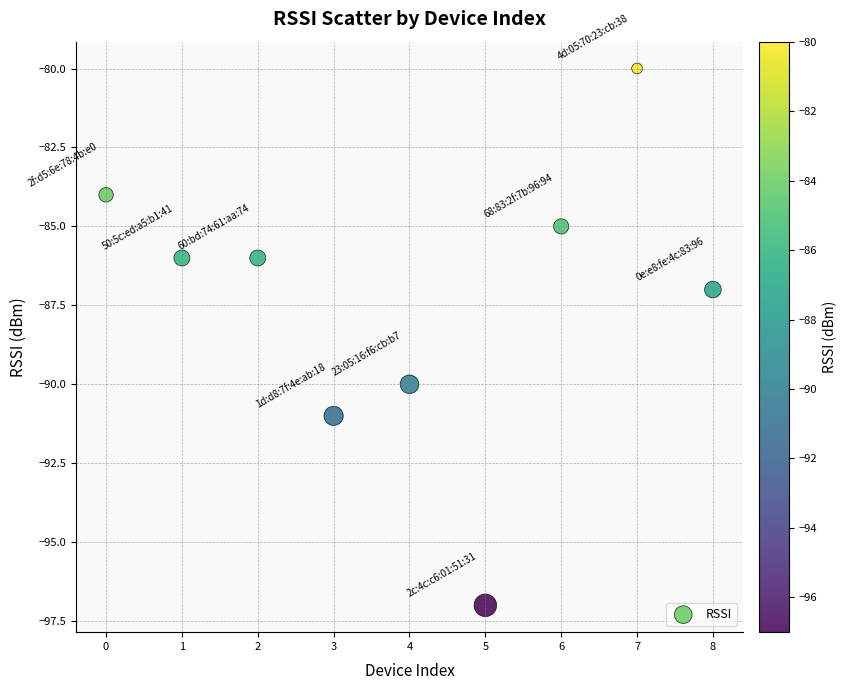

What Y value in the scatter plot is closest to -88?

-87